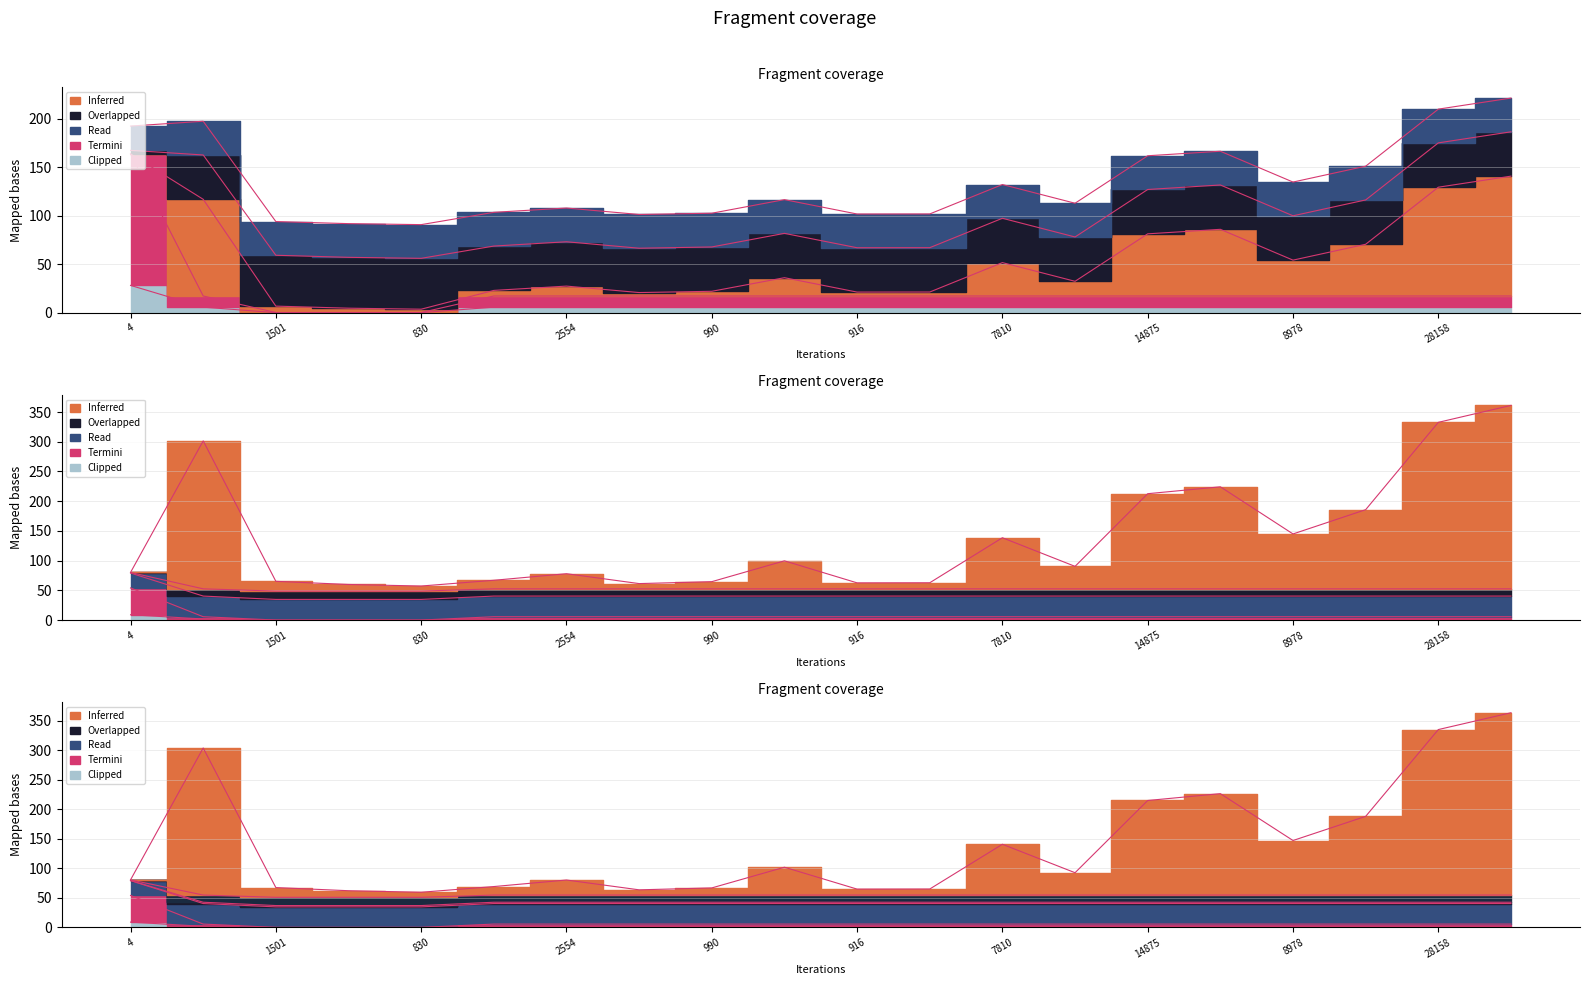

Reading right to left, list all the values displayed in this chart.

time: 32059=363.4	28158=334.9	13762=188.0	8978=147.1	17695=226.5	14875=214.9	3272=92.6	7810=140.8	968=65.0	916=64.9	4801=101.9	990=66.9	802=63.6	2554=80.3	1392=69.2	830=59.6	1080=62.2	1501=67.5	22122=303.7	4=80.6
edge 4->8: 32059=5.7	28158=5.7	13762=5.7	8978=5.7	17695=5.7	14875=5.7	3272=5.7	7810=5.7	968=5.7	916=5.7	4801=5.7	990=5.7	802=5.7	2554=5.7	1392=5.7	830=0.1	1080=0.1	1501=0.1	22122=5.7	4=54.2
linf graph: 32059=42.7	28158=42.7	13762=42.7	8978=42.7	17695=42.7	14875=42.7	3272=42.7	7810=42.7	968=42.7	916=42.7	4801=42.7	990=42.7	802=42.7	2554=42.7	1392=42.7	830=37.0	1080=37.0	1501=37.0	22122=42.7	4=79.5
linf residual: 32059=5.7	28158=5.7	13762=5.7	8978=5.7	17695=5.7	14875=5.7	3272=5.7	7810=5.7	968=5.7	916=5.7	4801=5.7	990=5.7	802=5.7	2554=5.7	1392=5.7	830=0.1	1080=0.1	1501=0.1	22122=5.7	4=54.2
linf tree: 32059=5.8	28158=5.8	13762=5.8	8978=5.8	17695=5.8	14875=5.8	3272=5.8	7810=5.8	968=5.8	916=5.8	4801=5.8	990=5.8	802=5.8	2554=5.8	1392=5.8	830=0.2	1080=0.2	1501=0.2	22122=5.8	4=28.2
lemma congestion: 32059=17.3	28158=17.3	13762=17.3	8978=17.3	17695=17.3	14875=17.3	3272=17.3	7810=17.3	968=17.3	916=17.3	4801=17.3	990=17.3	802=17.3	2554=17.3	1392=17.3	830=0.3	1080=0.3	1501=0.3	22122=17.3	4=163.6